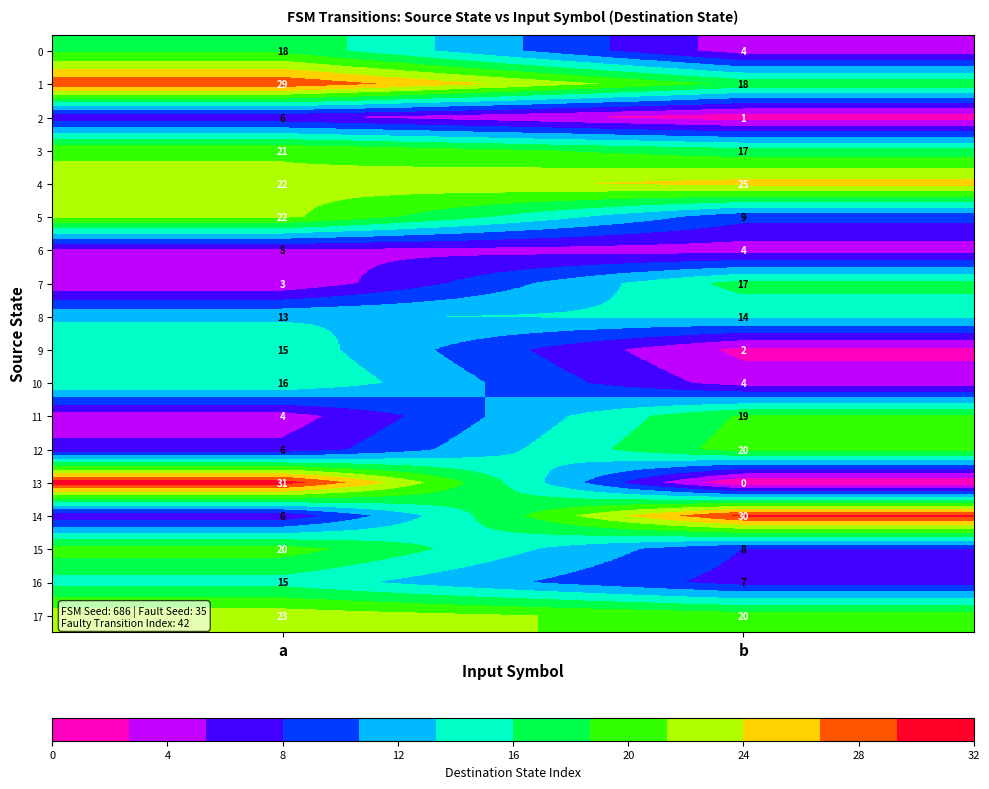

Which series has the largest total across all categories?

1